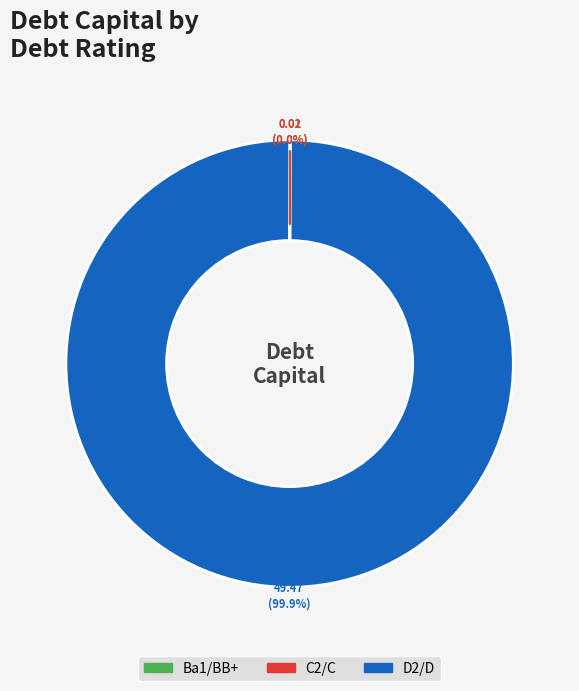

What is the largest slice in the pie chart?

D2/D